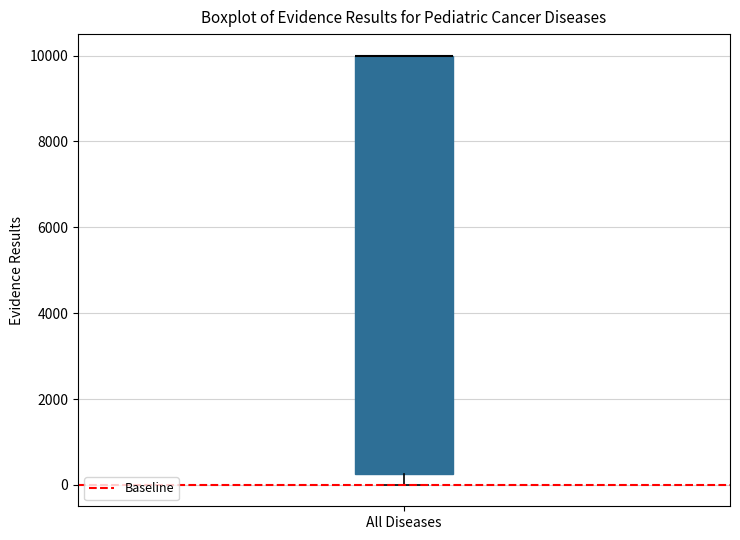

Where is the lower edge of the box for All Diseases on the y-axis? The values are not printed on the chart, so give them approximately, as read against the axis.

200